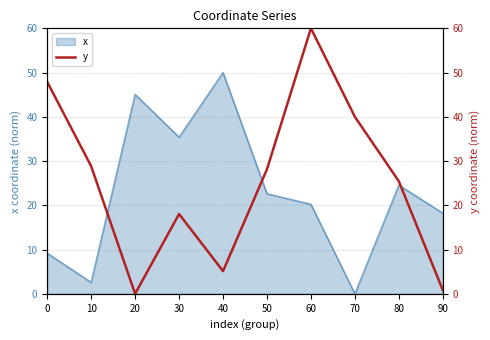

The value of x at 20 is 45.1. True or false?

True